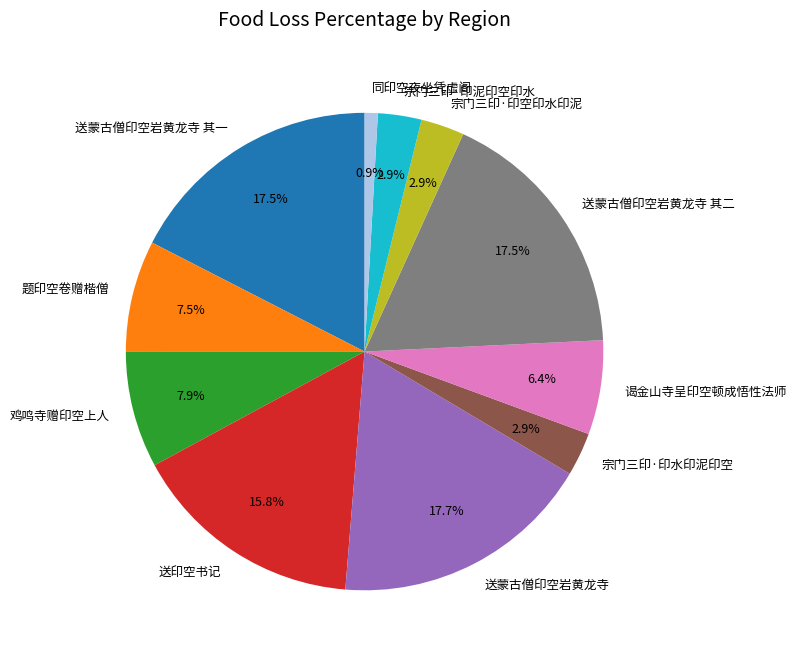

Is 送蒙古僧印空岩黄龙寺 其二 the majority of the pie?

No